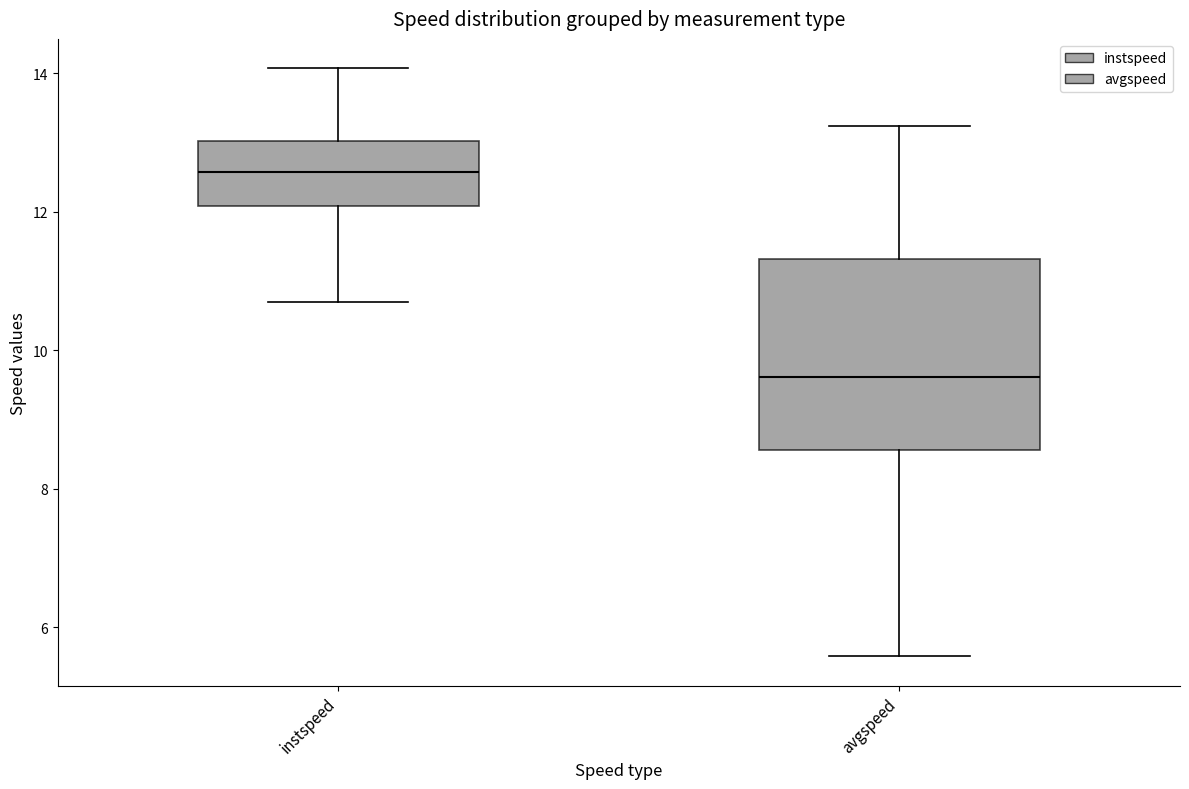

Which box's median line is the lowest?

avgspeed